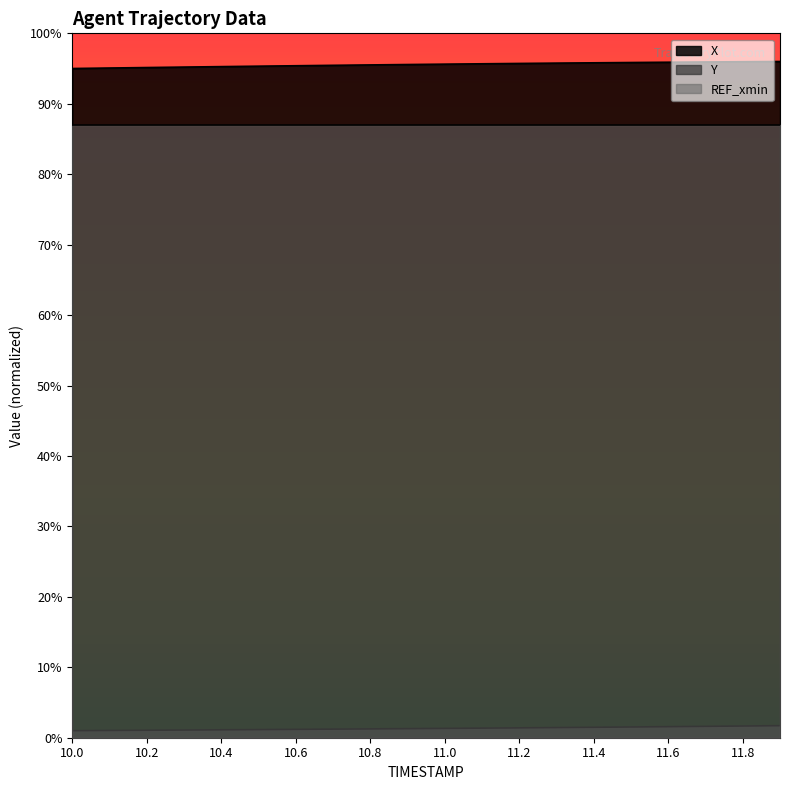

How many data points in Y are less than 13?

10